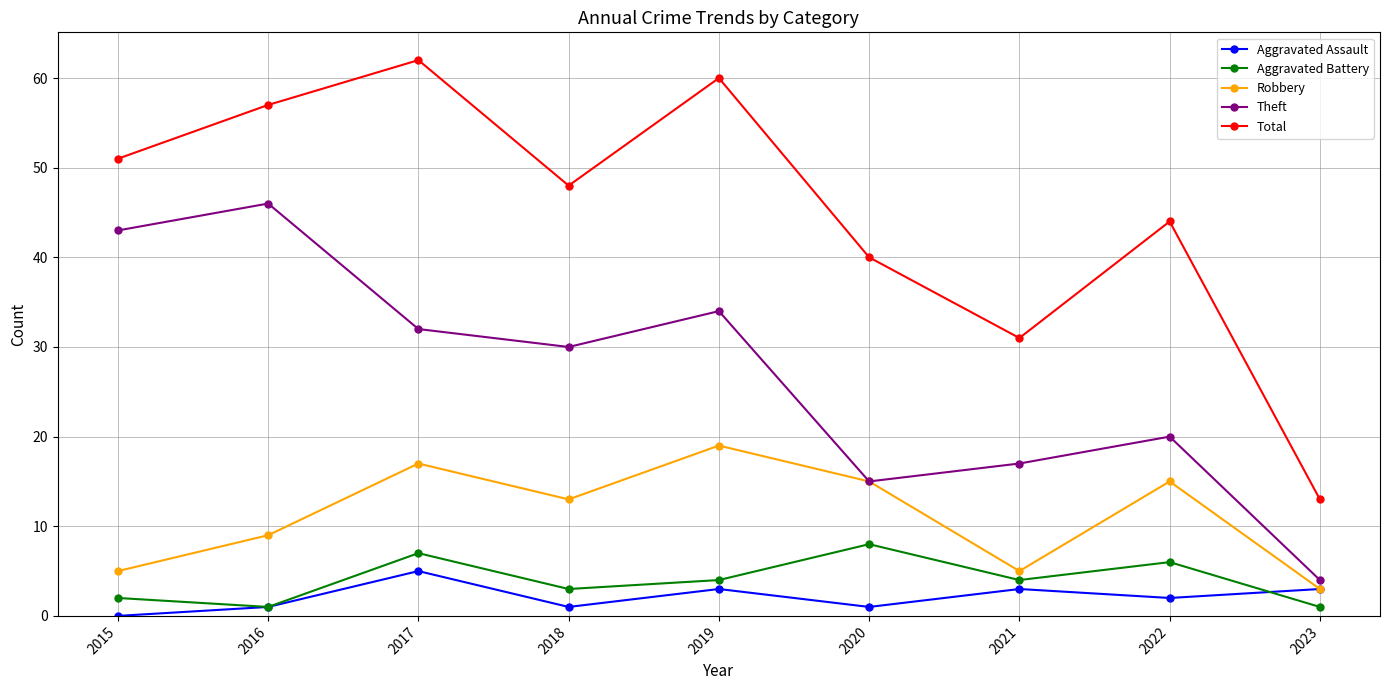

True or false: Total has a value of 95 at 2017.

False